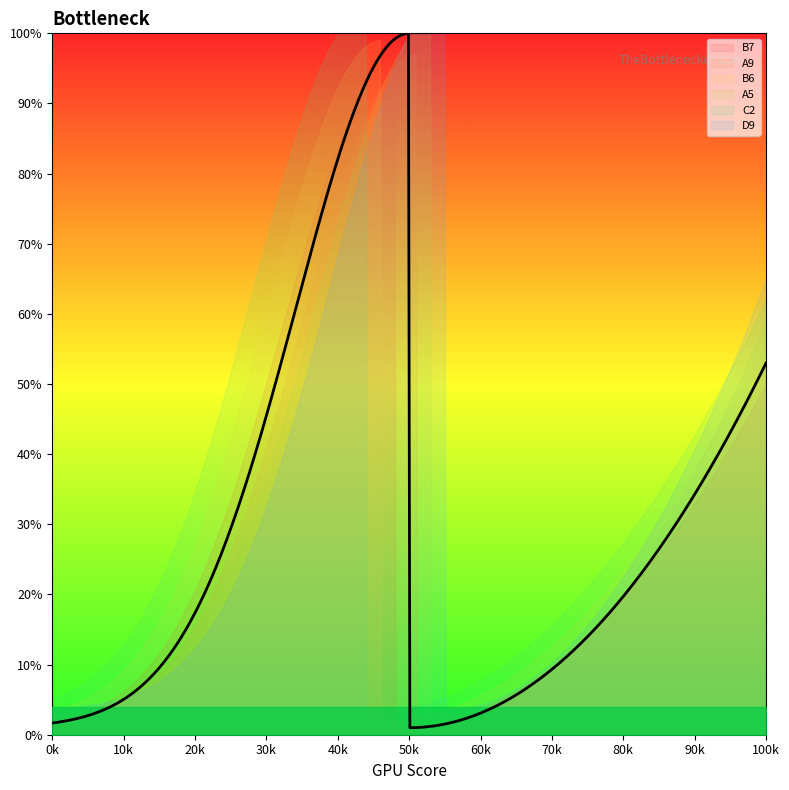

What are all the series names shown in the legend?

B7, A9, B6, A5, C2, D9